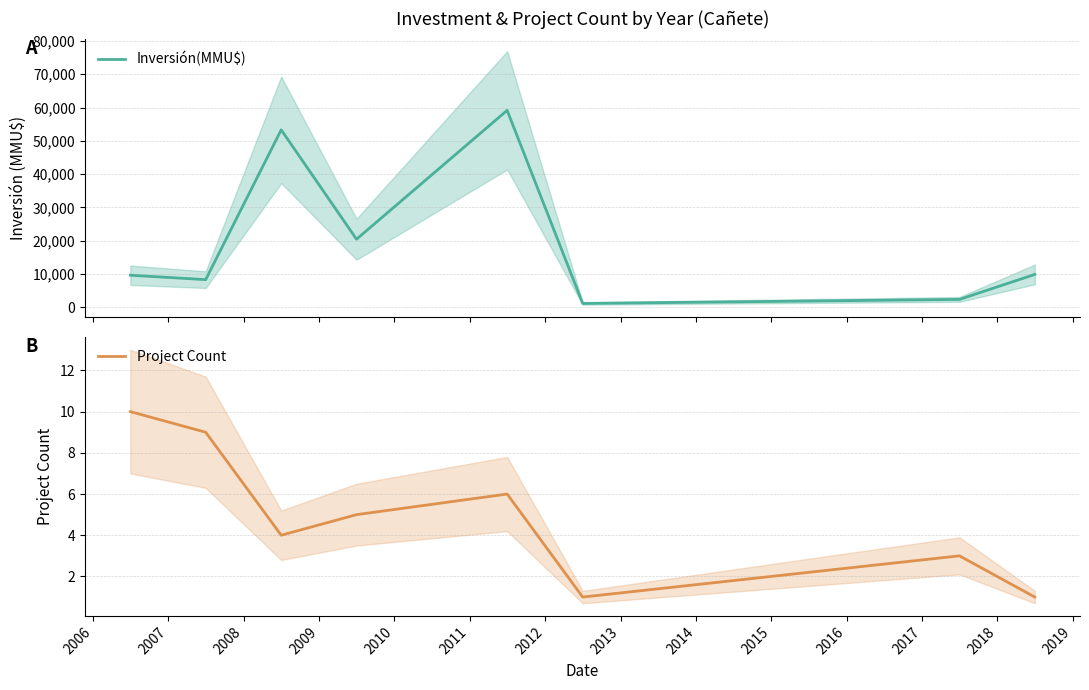

Rank the series at 2008 from highest to lowest value.

Inversión(MMU$), Project Count